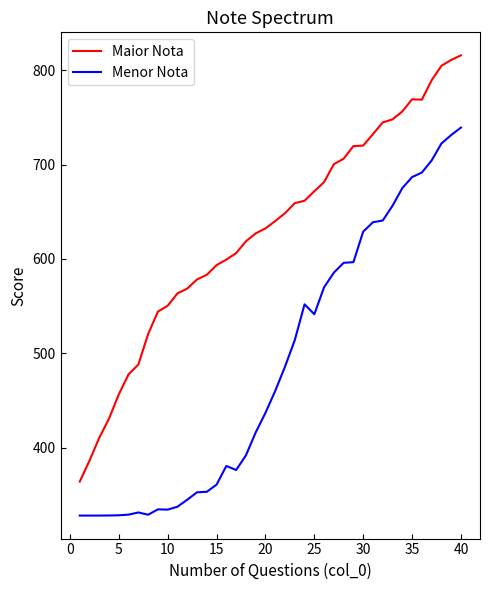

List the series in order of their overall mean, lowest first.

Menor Nota, Maior Nota